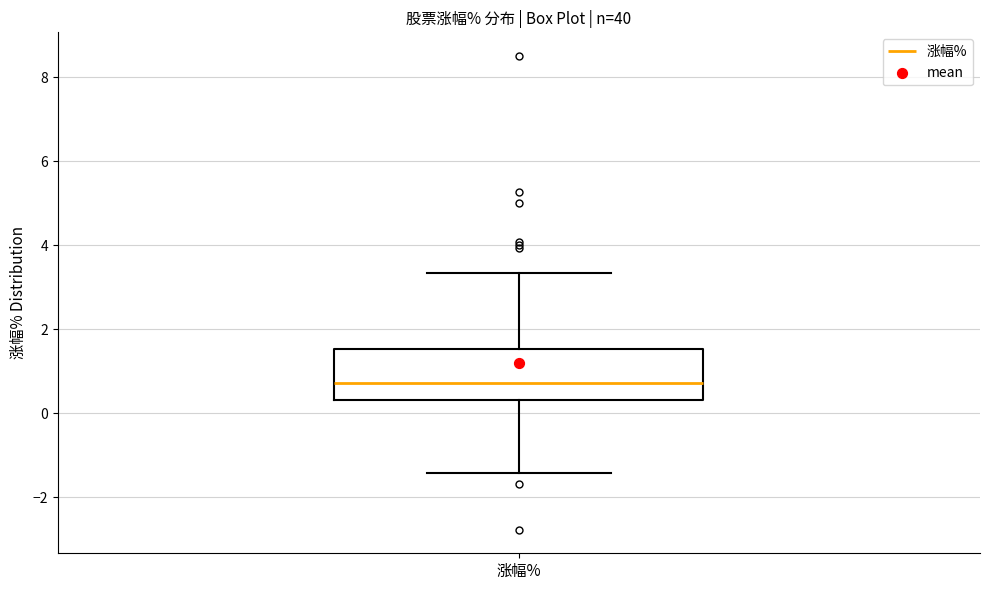

Transcribe this box plot: give where the median line is, the range the box spans, and where the two whiskers end, as read against the y-axis. The values are not printed on the chart, so give them approximately, as read against the axis.

median 0.8, box 0.4 to 1.6, whiskers -1.4 to 3.4